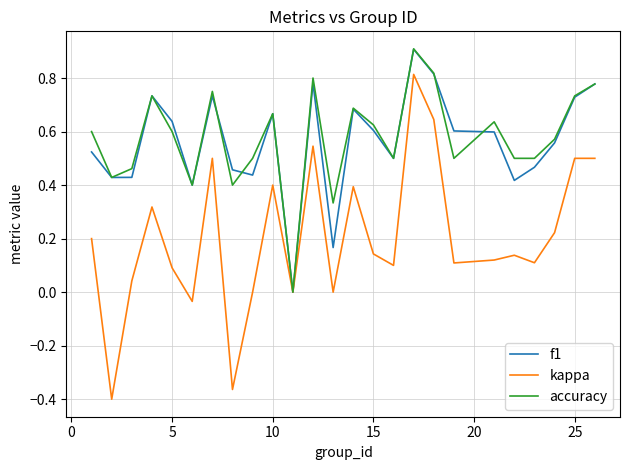

What is the greatest value displayed?

0.9